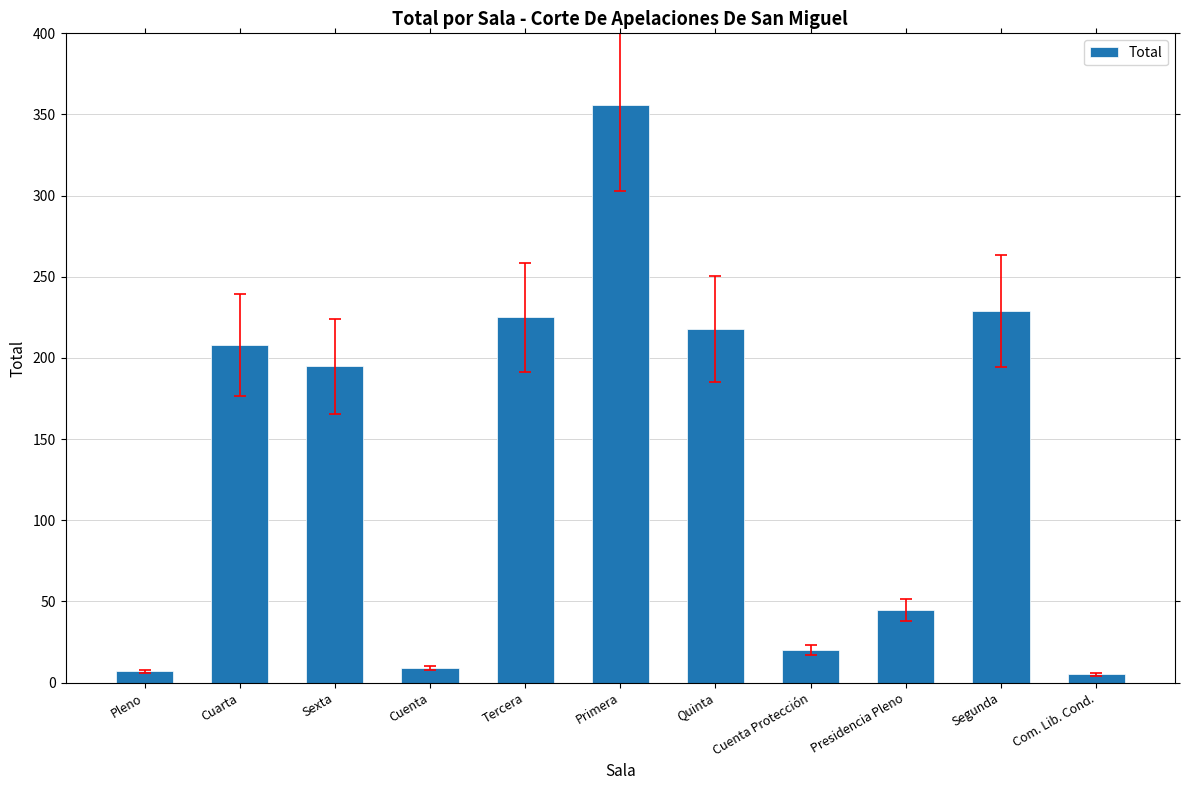

What is the value of the 6th bar from the left?

356